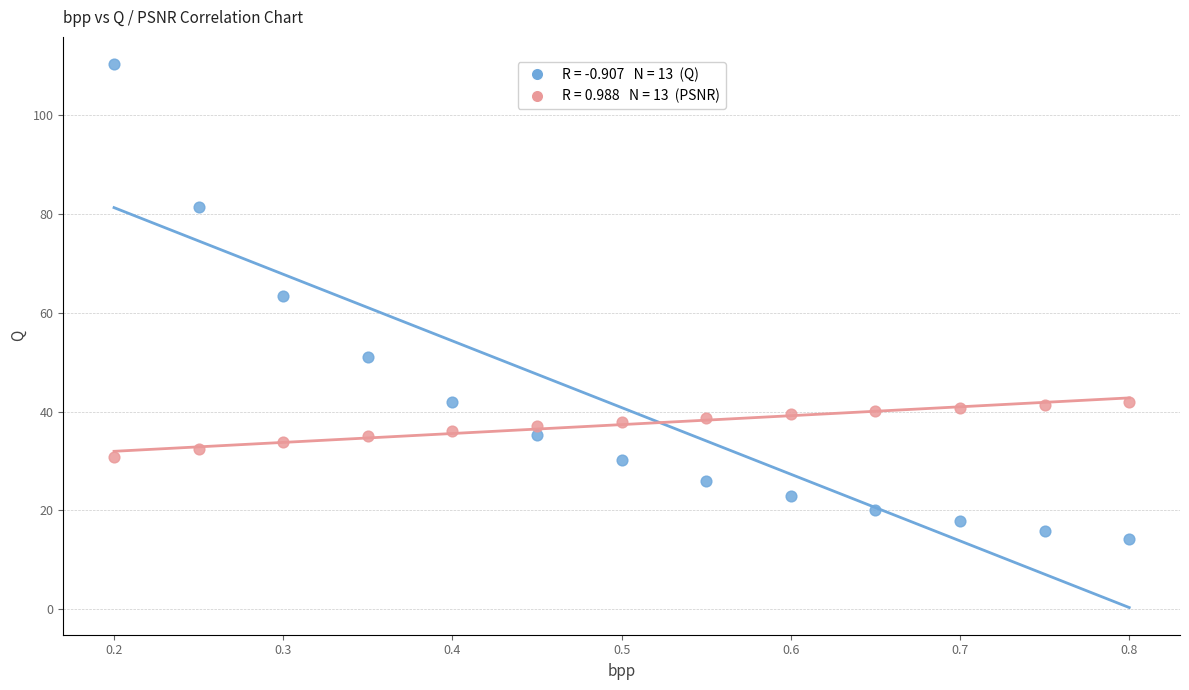

Across all data points, what is the range of Y values (max minus min)?

96.1